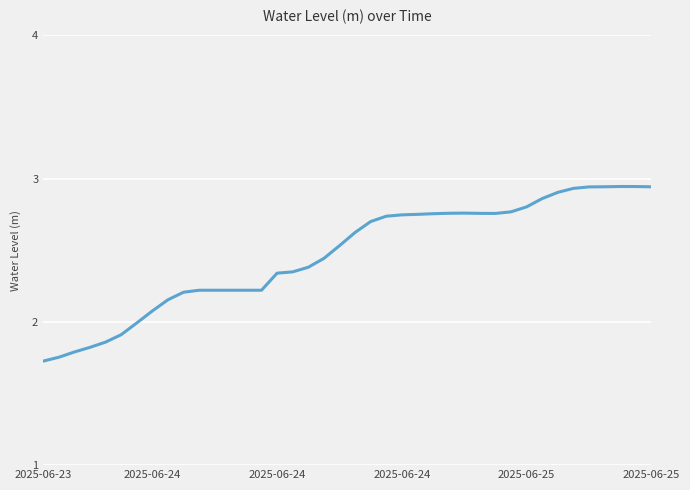

What is the difference between the maximum and minimum values?

1.2